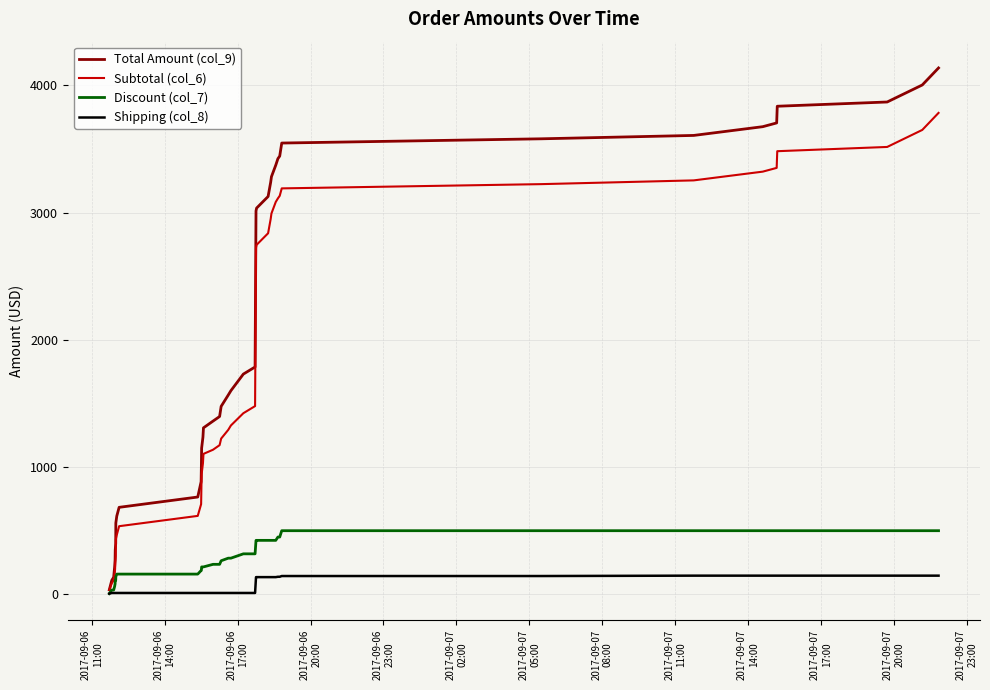

Which series has the largest range (max minus min)?

Total Amount (col_9)